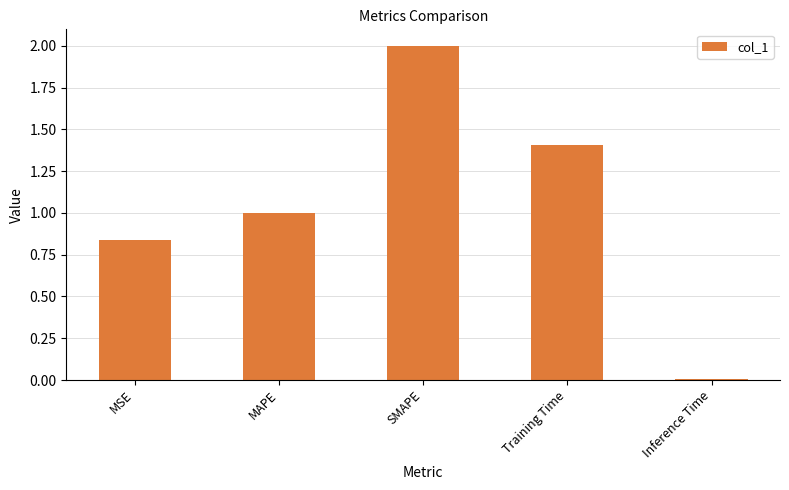

Does the chart contain stacked bars?

No